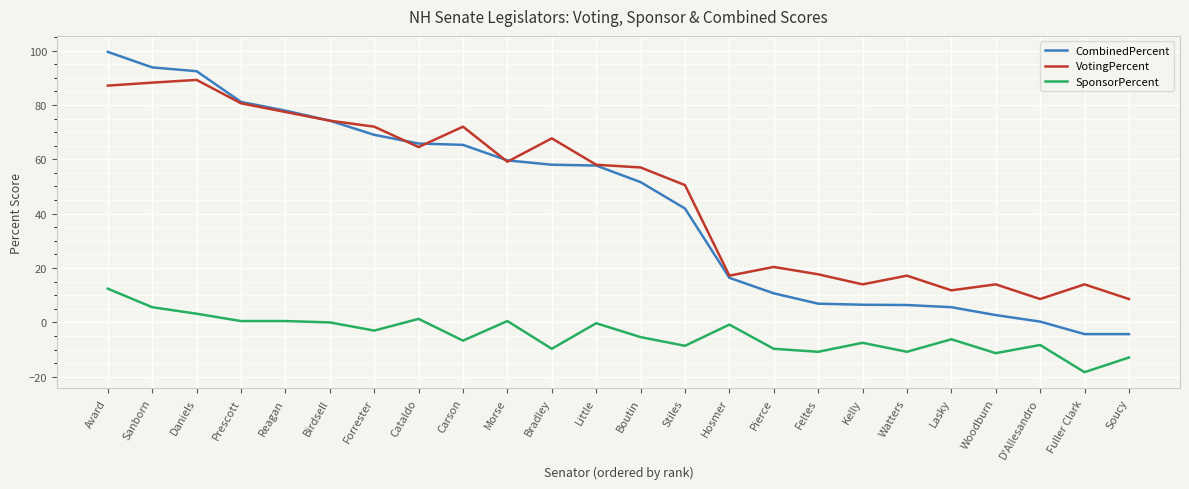

What position from the right is Boutin?

12